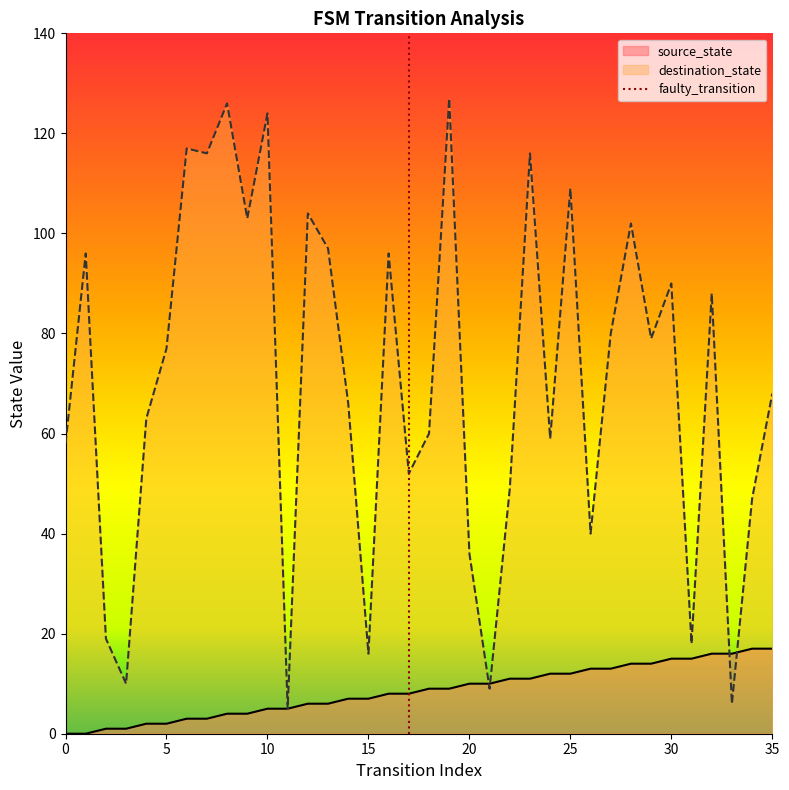

The destination_state series shows 124 at 10. True or false?

True